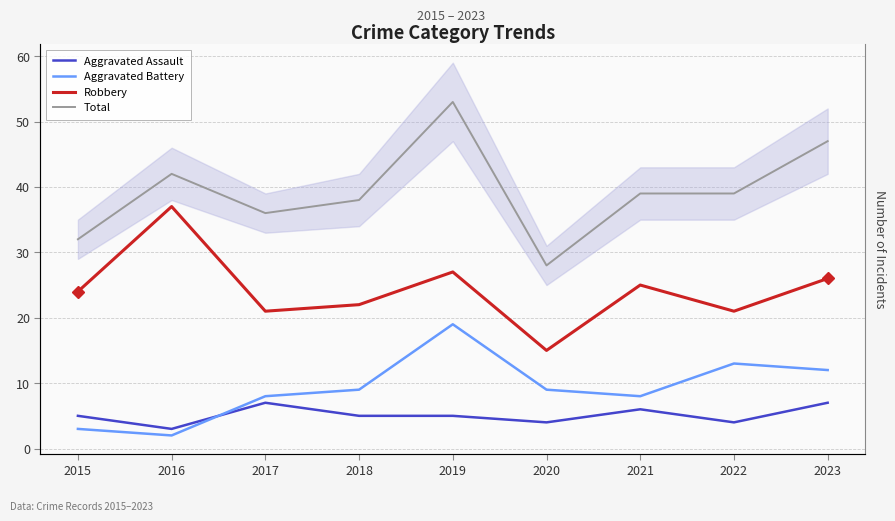

Is it true that Aggravated Battery equals 19 at 2019?

True